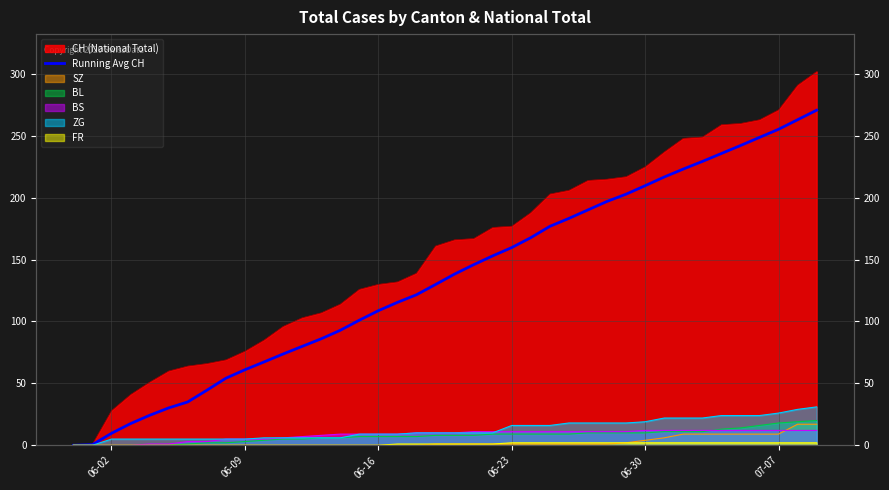

What is the sum of all values?

5362.0